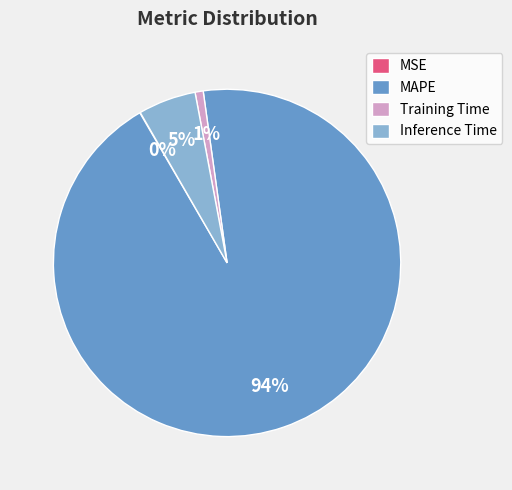

Between Inference Time and Training Time, which is larger?

Inference Time